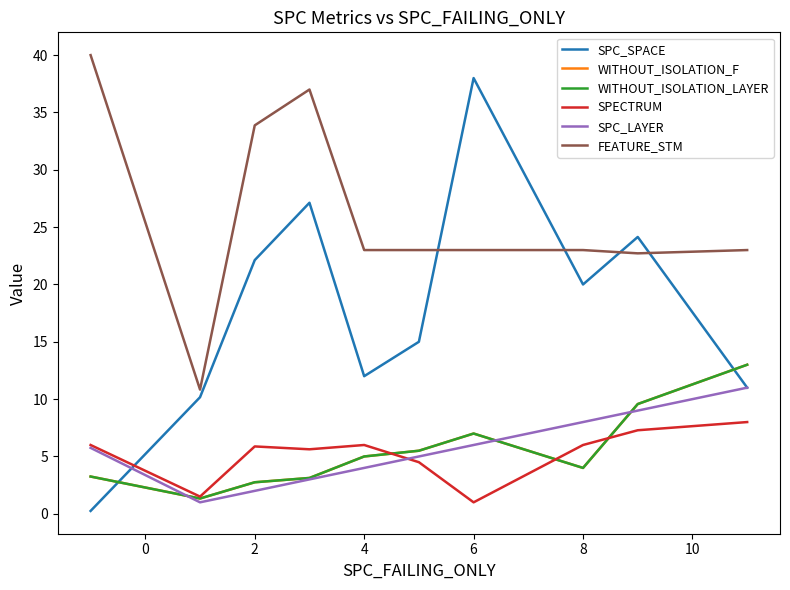

What is the sum of all SPECTRUM values?

51.8